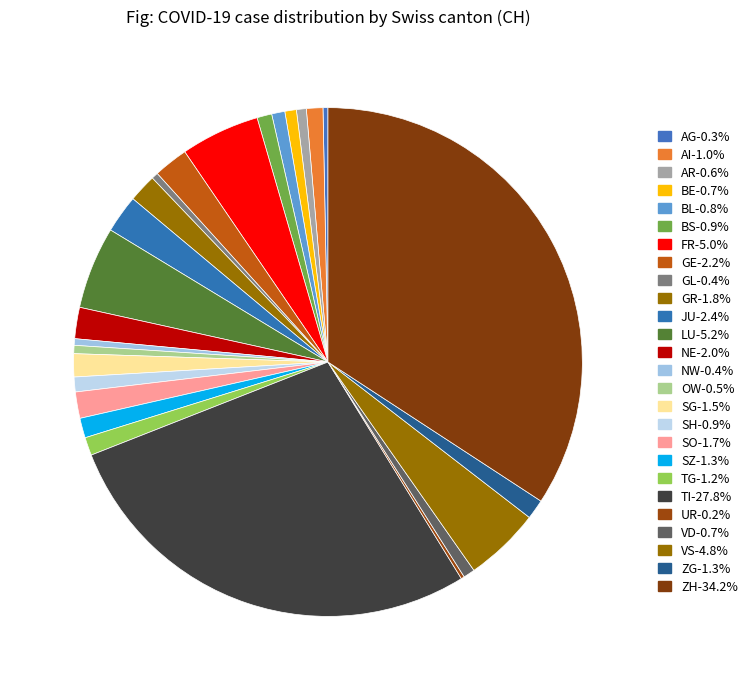

Between ZG and SH, which is larger?

ZG